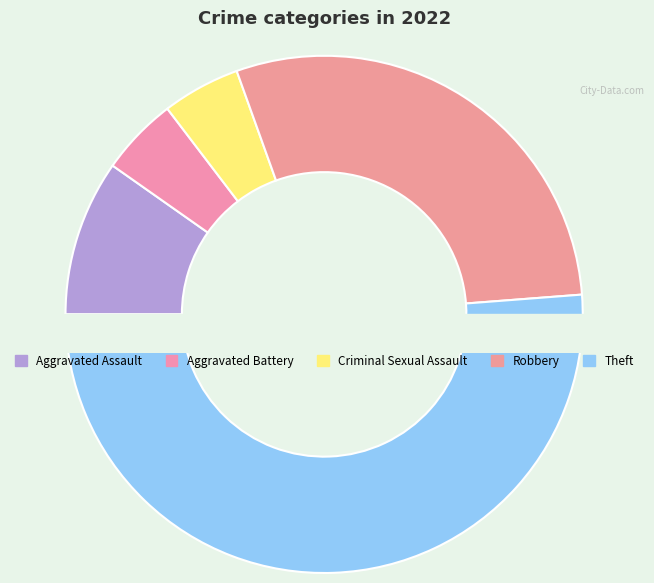

Is there a majority slice in this chart?

Yes